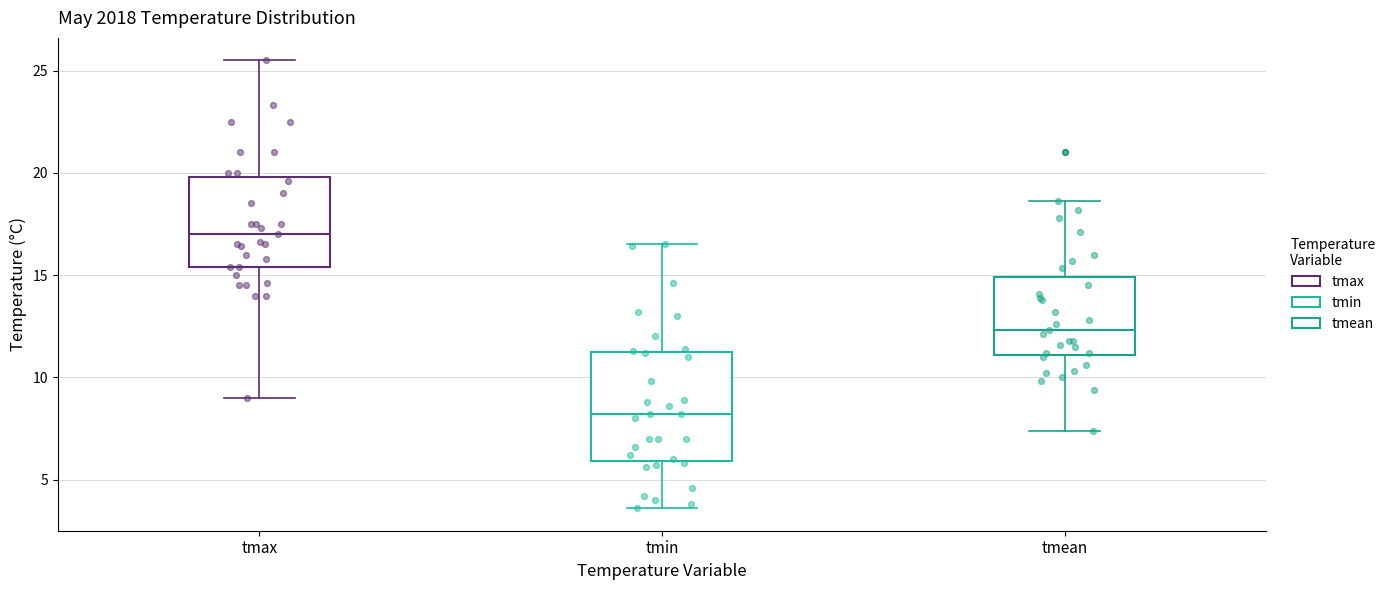

Where does the upper whisker of the box for tmax end on the y-axis? The values are not printed on the chart, so give them approximately, as read against the axis.

25.5